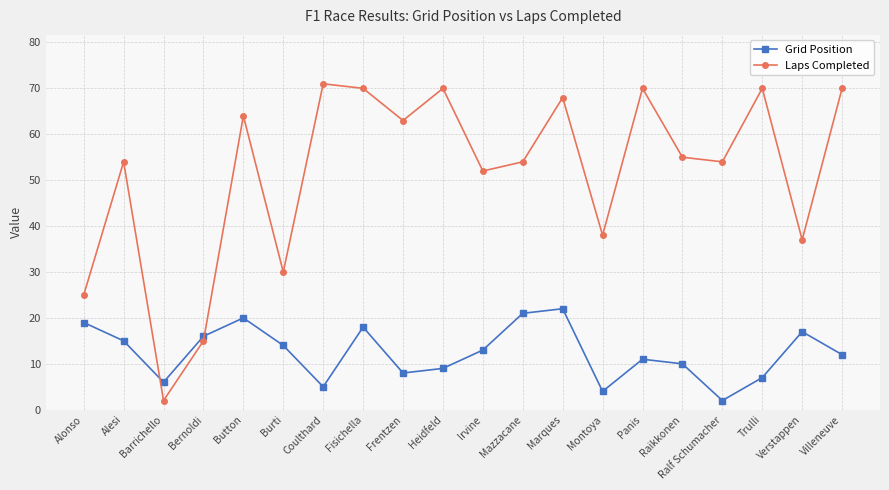

Between Frentzen and Montoya, which series saw the biggest shift?

Laps Completed